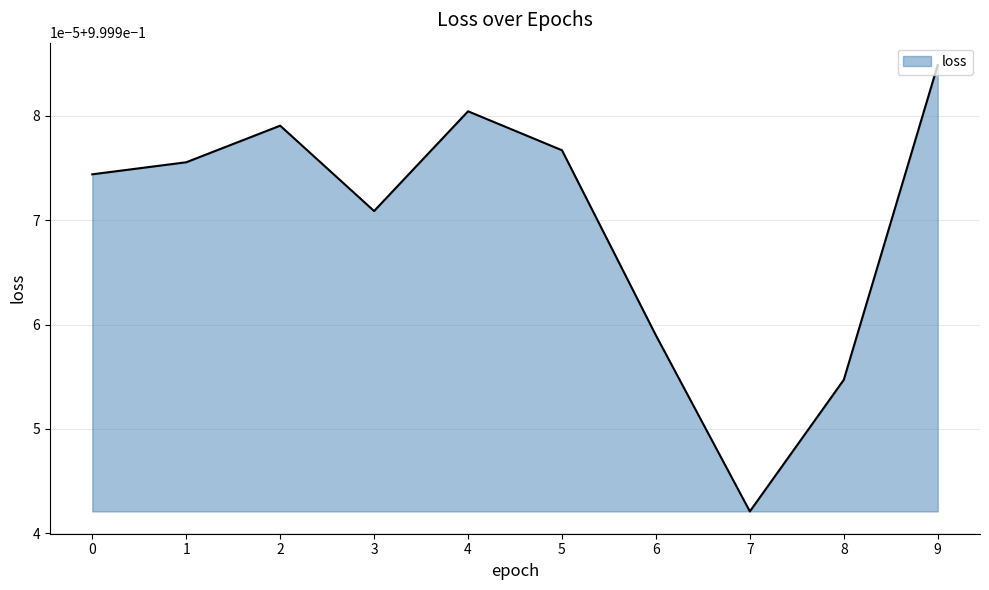

Where is the first local maximum?

2